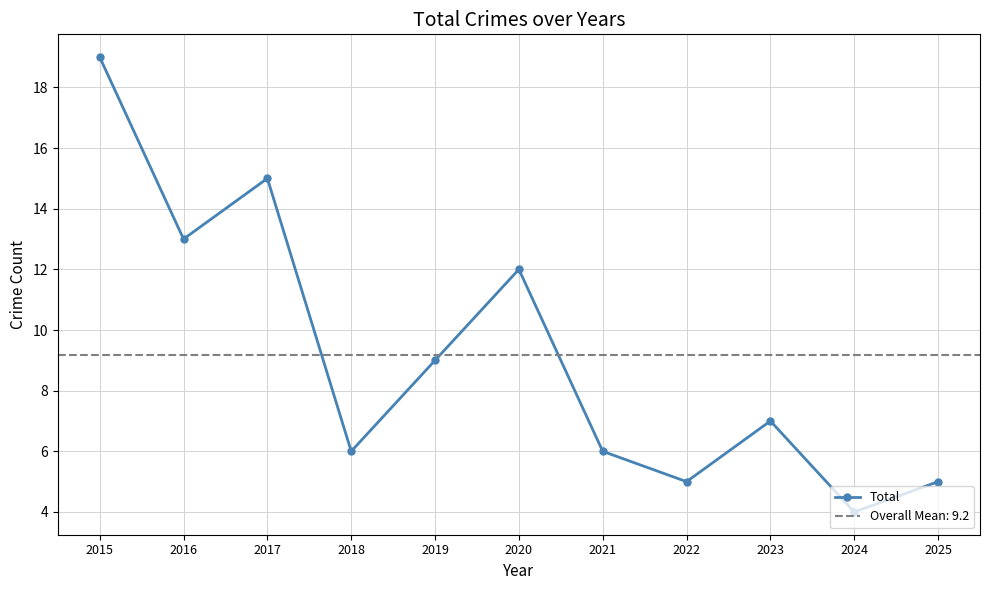

Reading right to left, transcribe all the data shown in this chart.

5	4	7	5	6	12	9	6	15	13	19